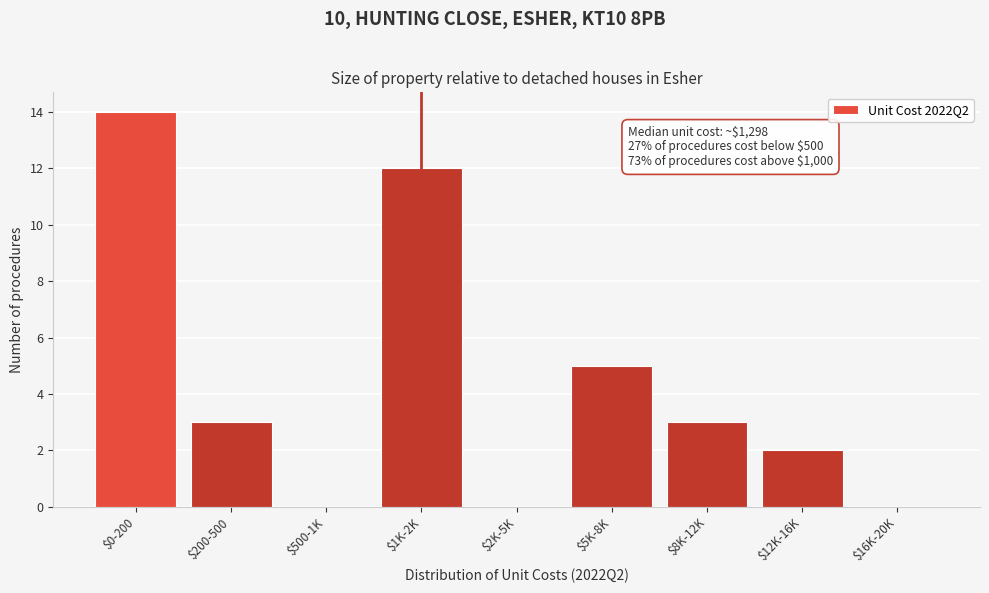

Where is the data nearest to the value 7?

$5K-8K